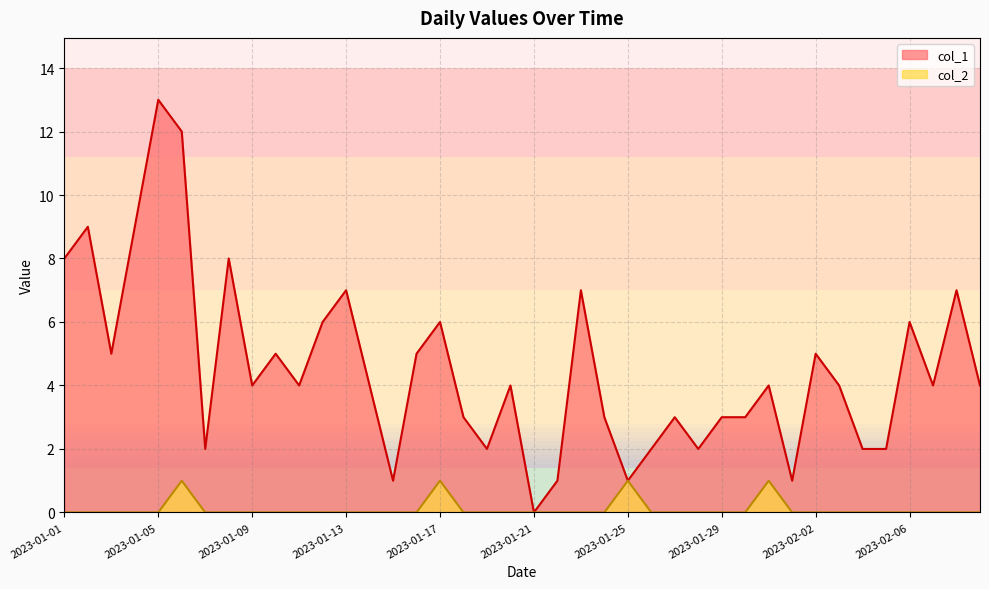

How many lines are shown in the chart?

2